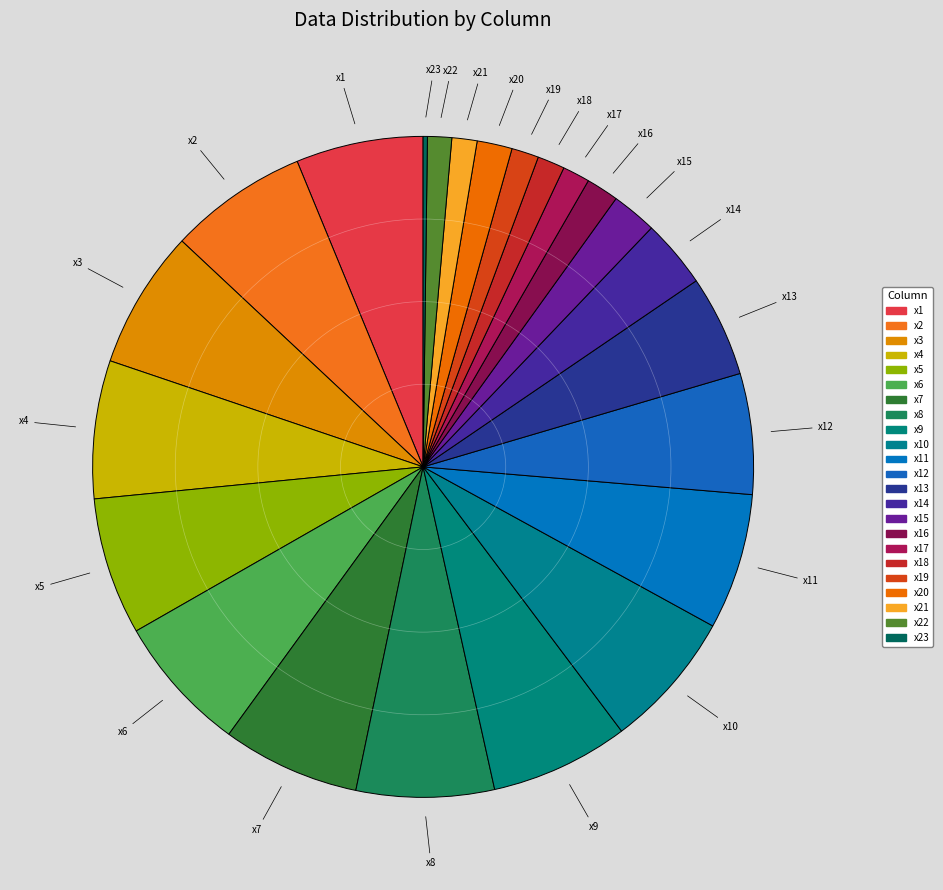

Does x12 account for over 50% of the chart?

No